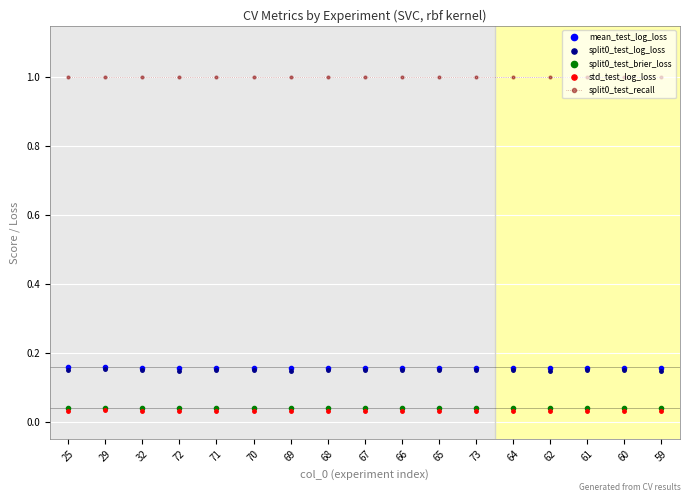

What is the spread (max minus min) of values at 69?

1.0